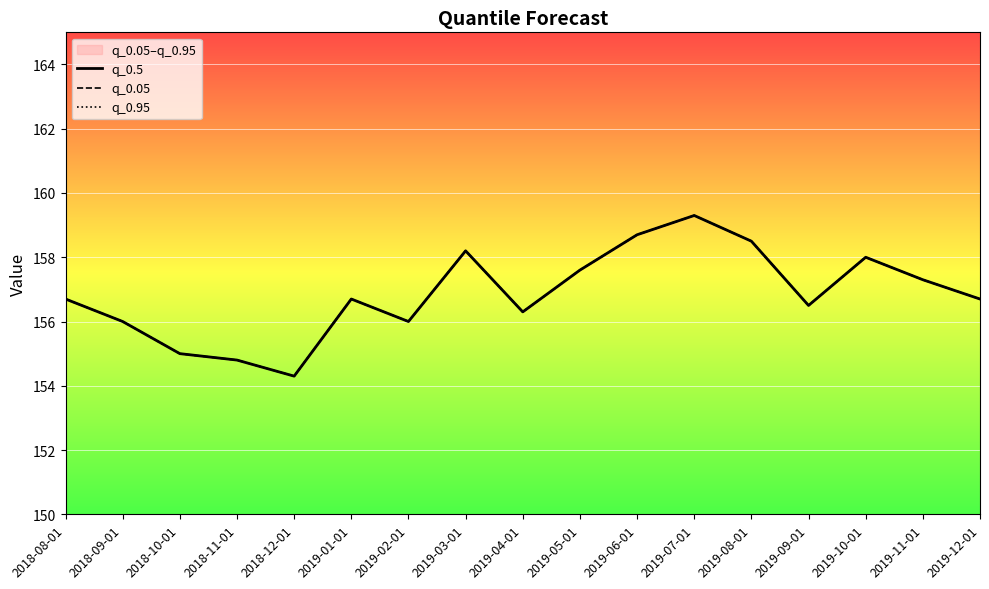

True or false: q_0.5 and q_0.95 intersect in this chart.

False